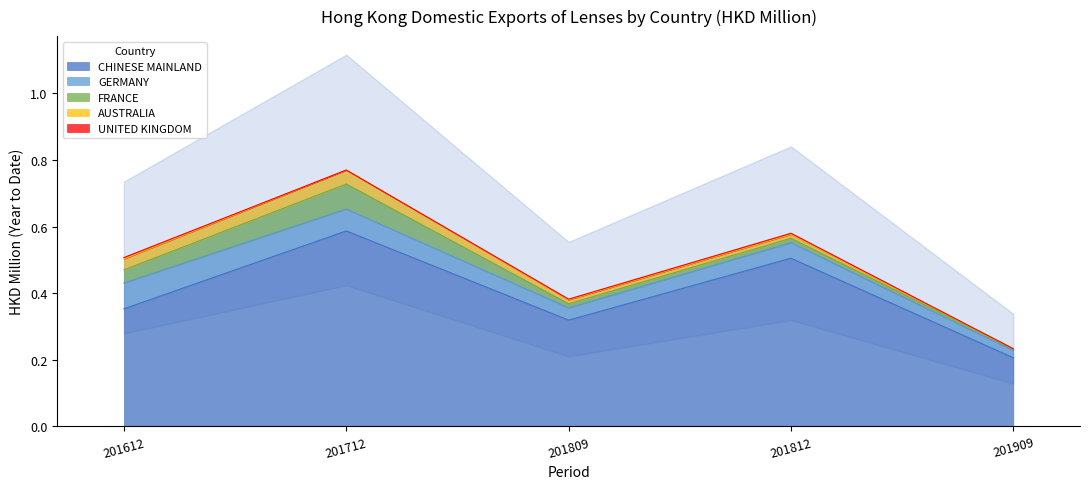

At which label is GERMANY closest to 0?

201909